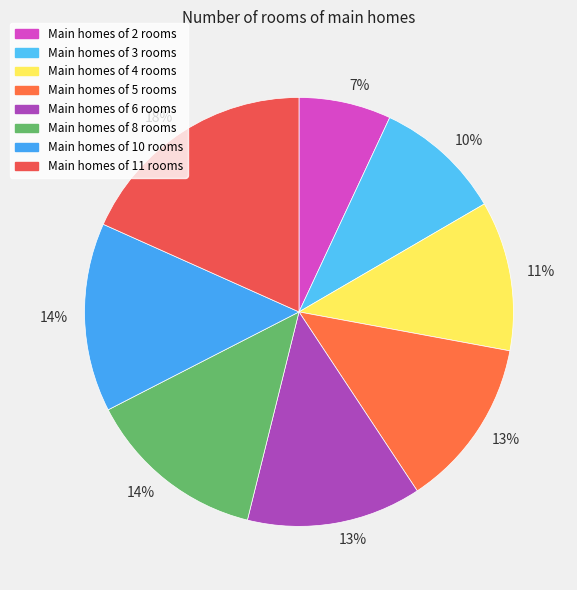

How many segments does this pie chart have?

8